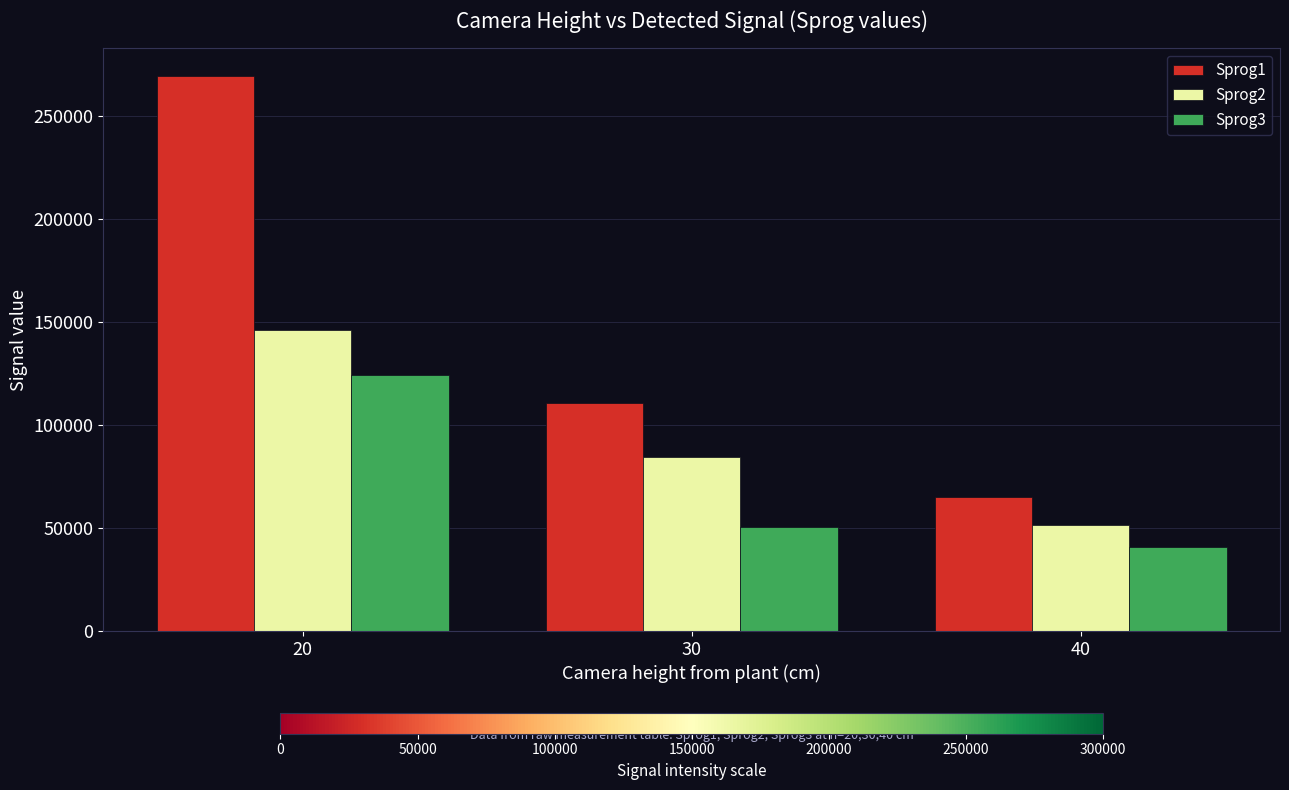

What is the value of the Sprog2 bar at the 2nd from the left?

84414.0